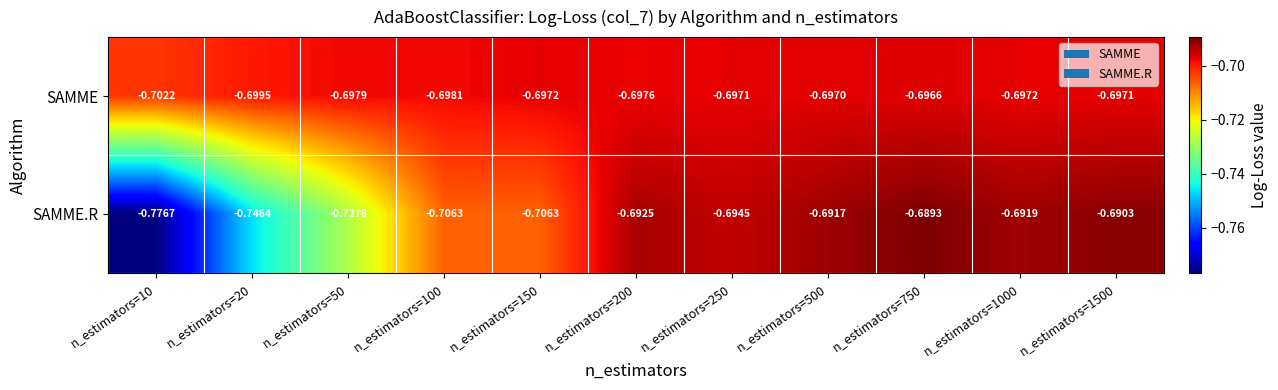

Between n_estimators=20 and n_estimators=200, which series saw the biggest shift?

SAMME.R